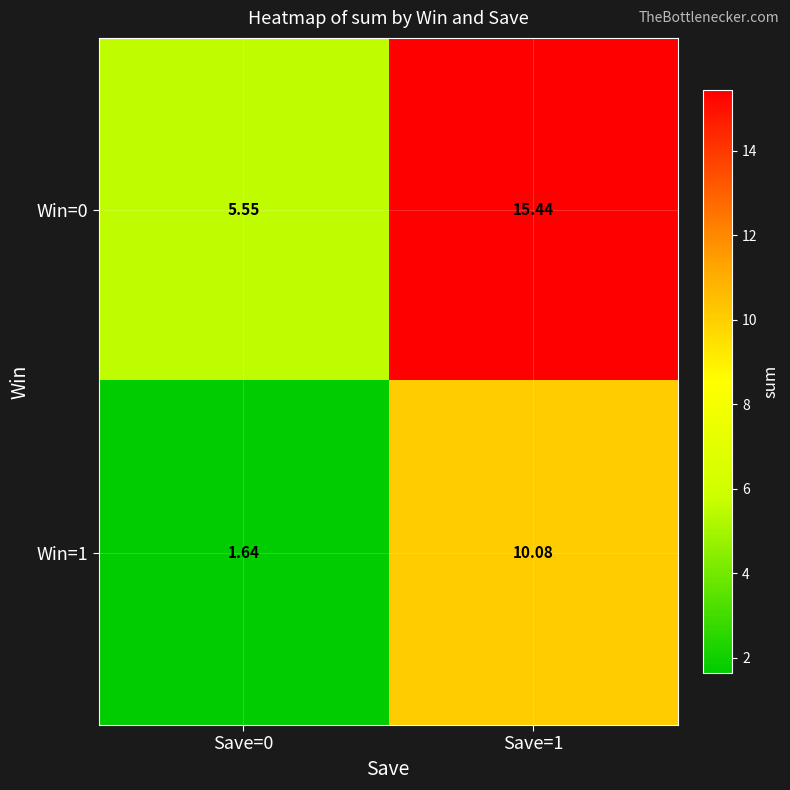

Rank the series by their maximum value, from lowest to highest.

Win=1, Win=0